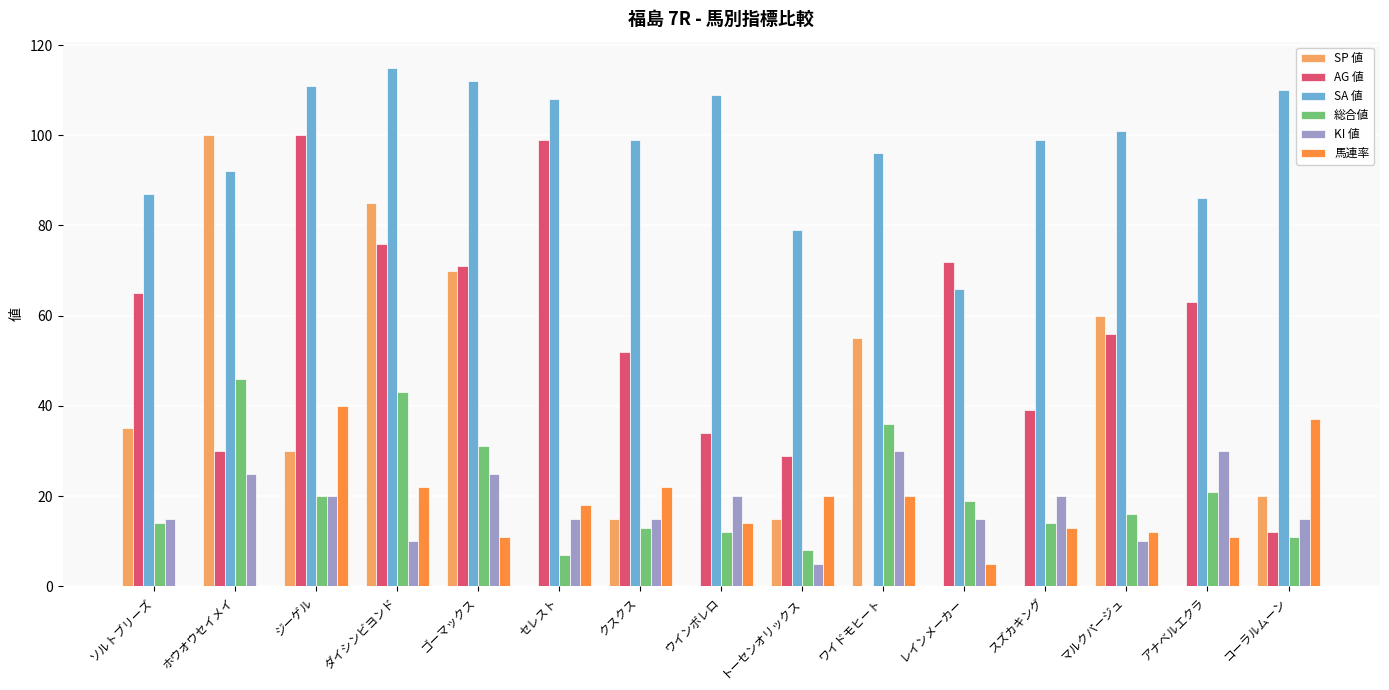

Which series changed the most between ホウオウセイメイ and セレスト?

SP 値